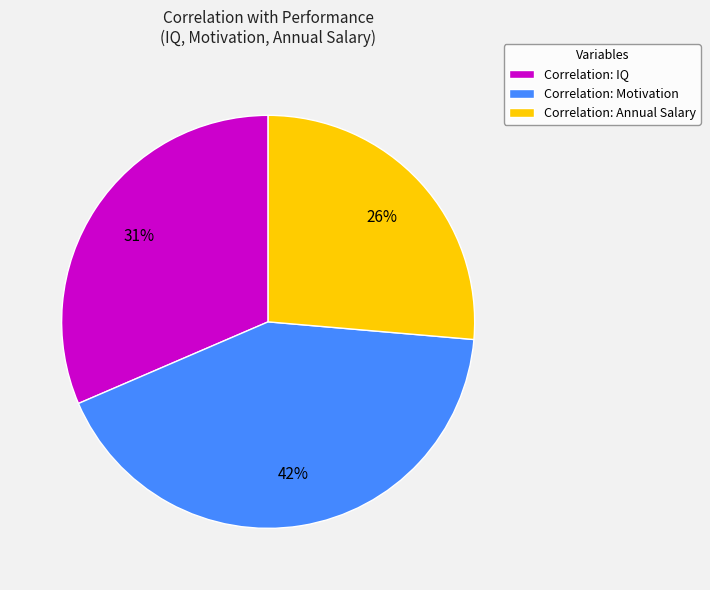

Combined, do Correlation: IQ and Correlation: Annual Salary account for over 50%?

Yes